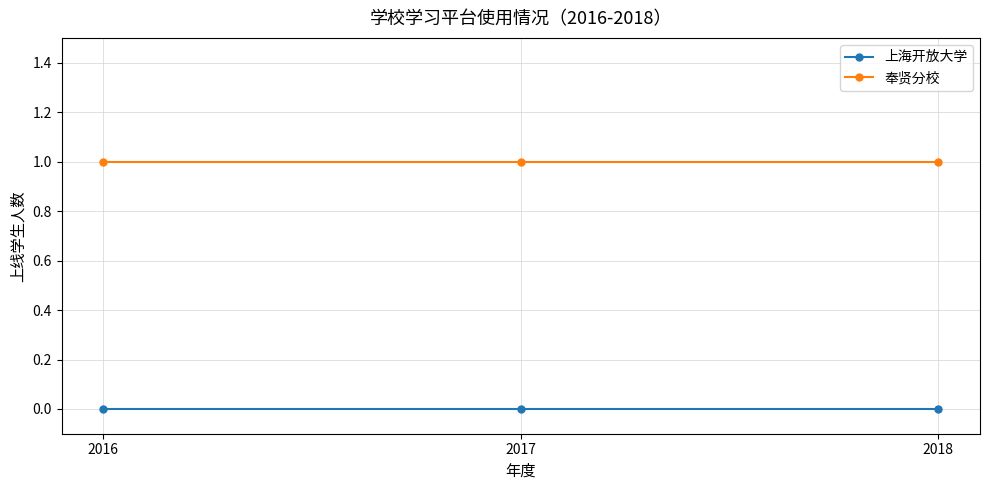

Does the chart display data point markers on the line(s)?

Yes